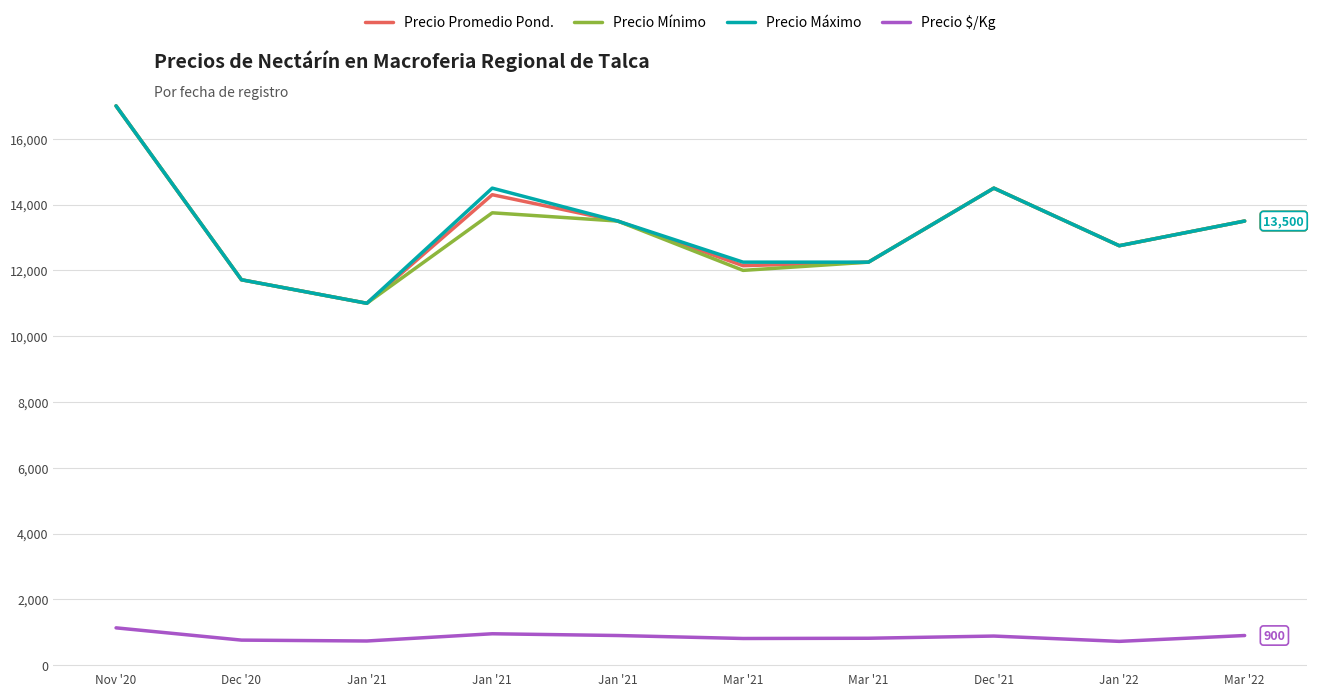

What is the difference between the highest and lowest values at Nov '20?

15867.0